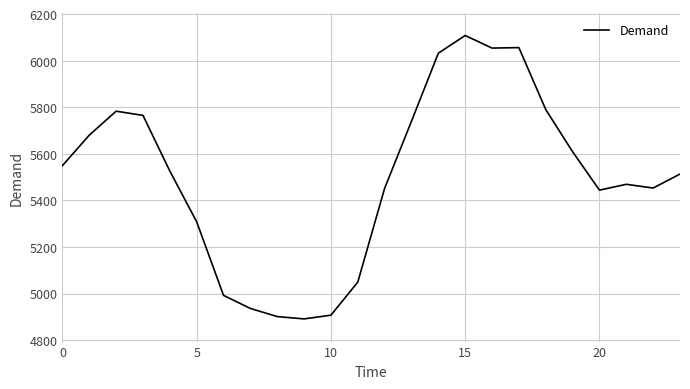

What is the greatest value displayed?

6108